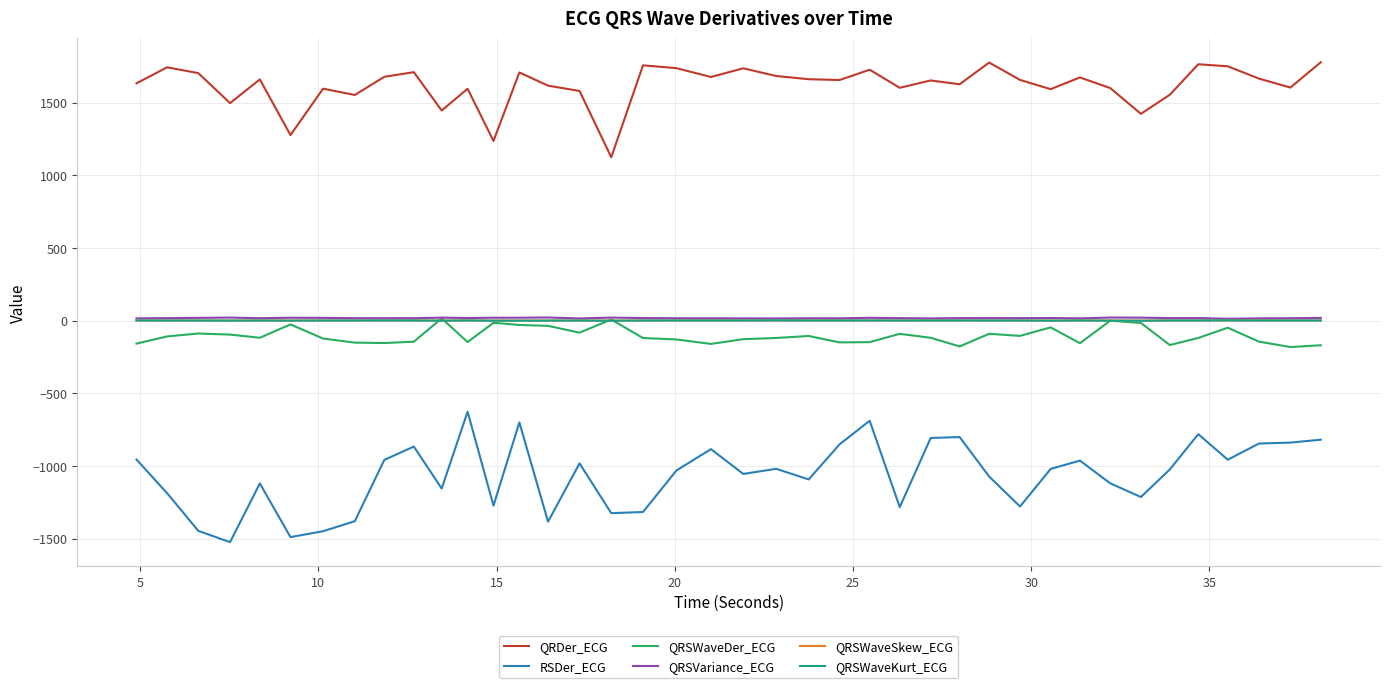

What is the lowest value of the QRSWaveDer_ECG series?

-180.5